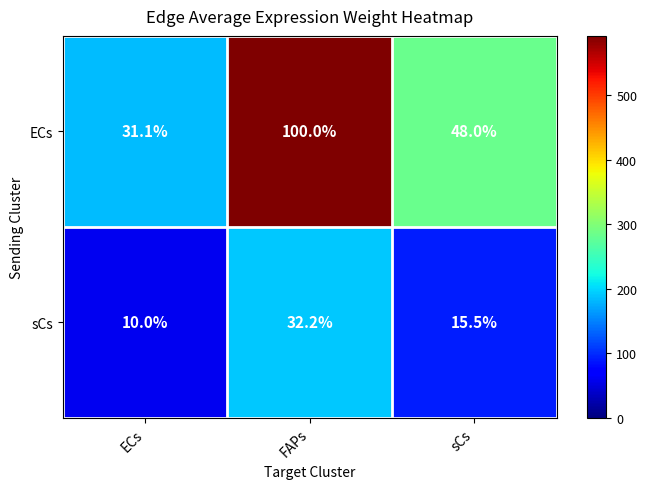

Rank the series at FAPs from lowest to highest value.

sCs, ECs